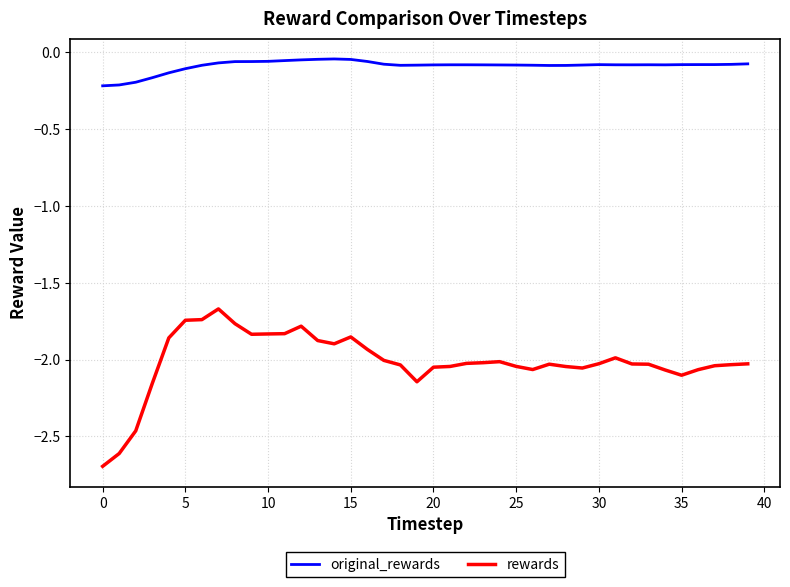

What is the minimum value shown in the chart?

-2.7